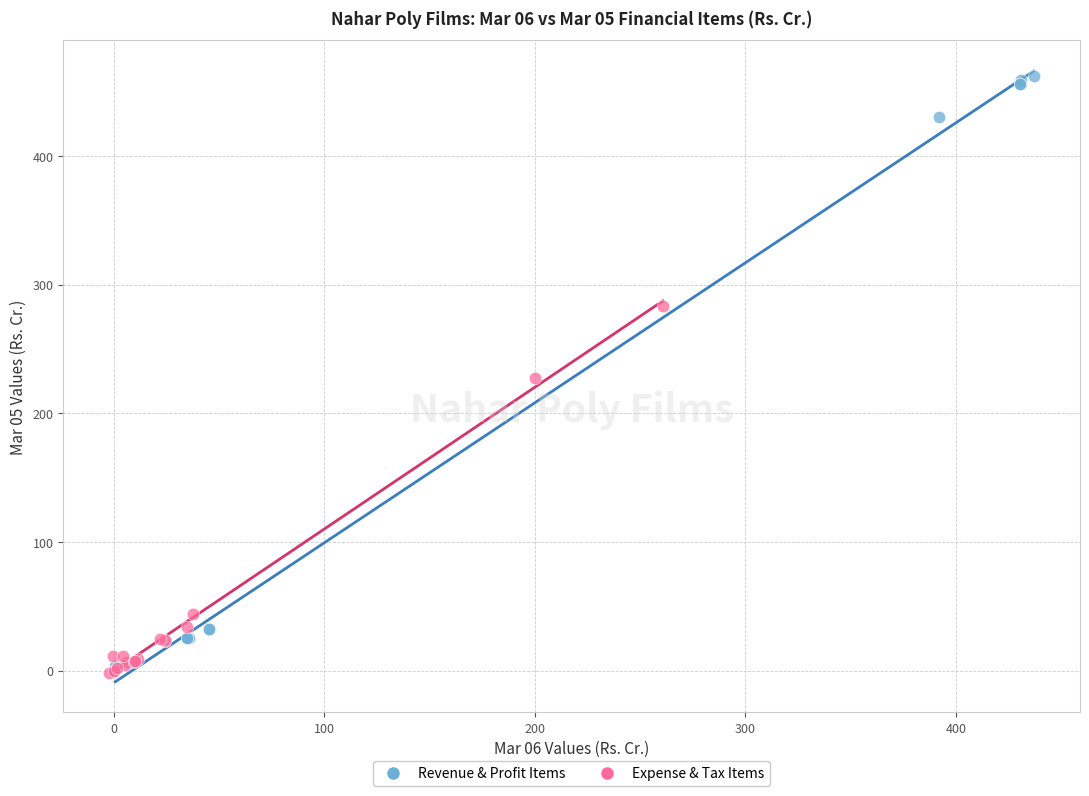

Which series contains the highest Y value?

Revenue & Profit Items